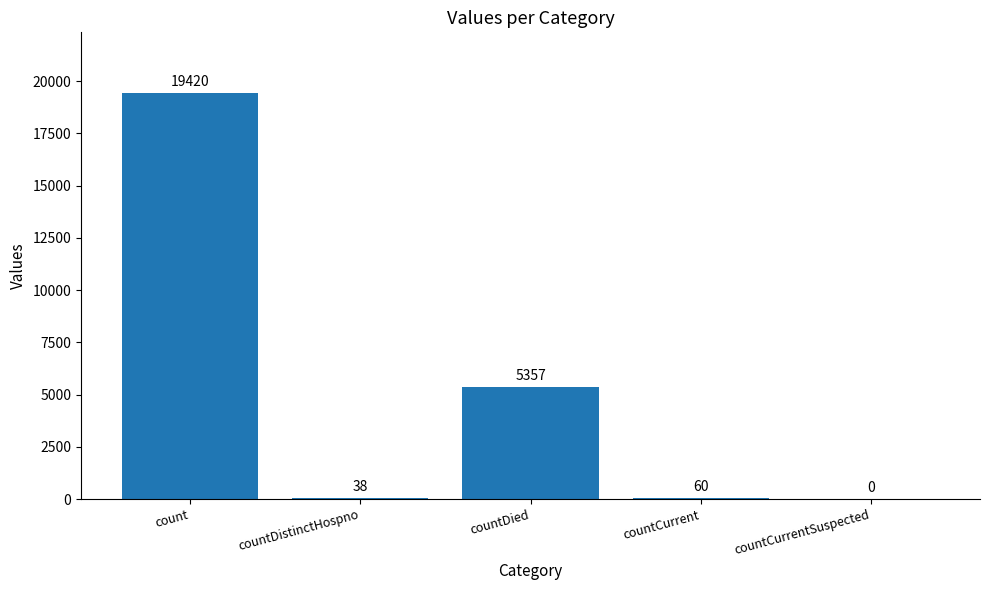

At which category does the chart reach its peak across all series?

count